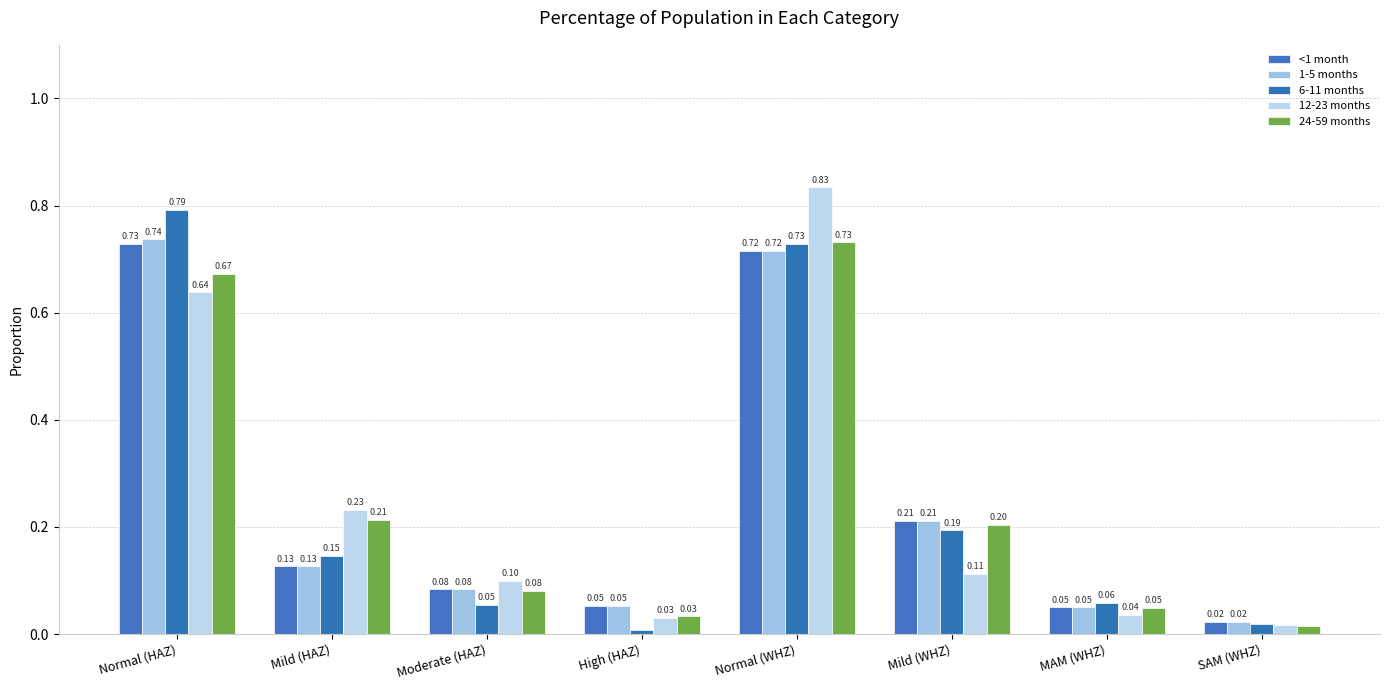

Which category has the lowest value in the 24-59 months series?

SAM (WHZ)